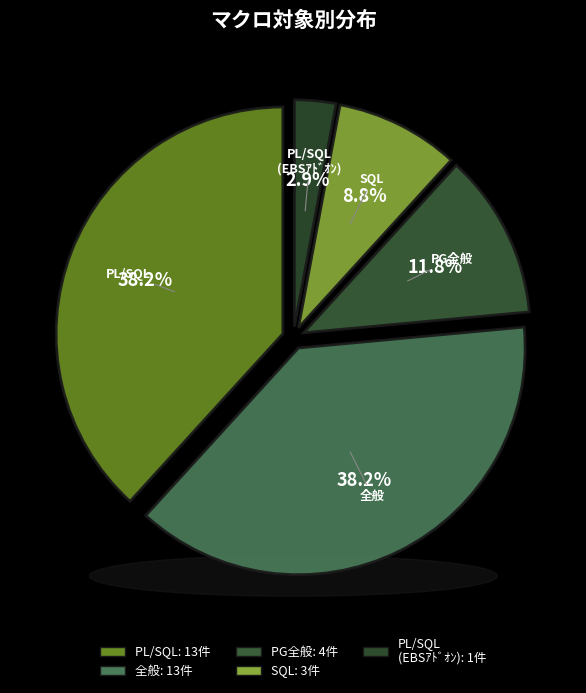

What is the ratio of the value at PL/SQL
(EBSｱﾄﾞｵﾝ) to the value at 全般?

0.1